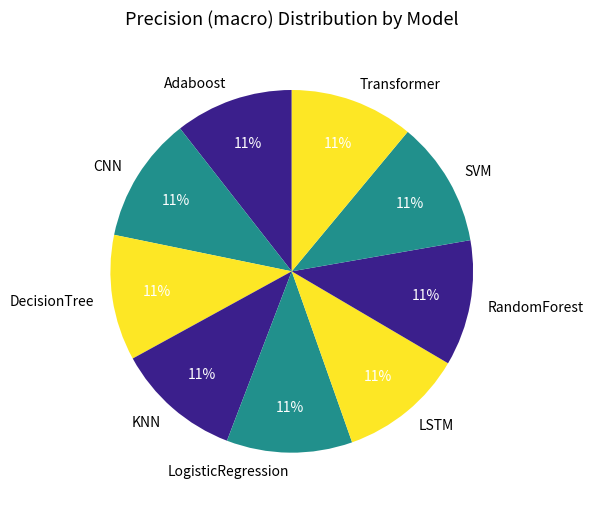

How many segments does this pie chart have?

9